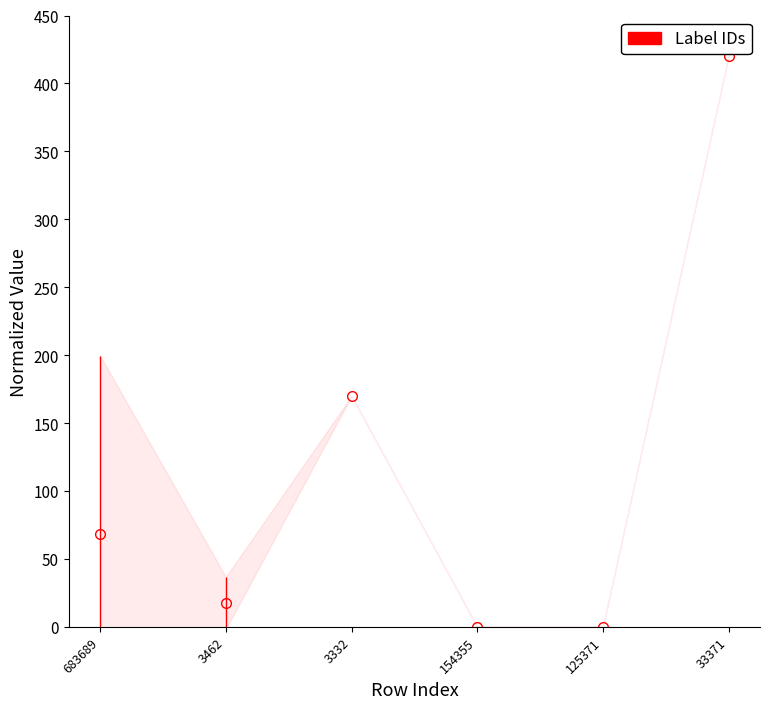

What is the difference between the maximum and second lowest values?

420.0